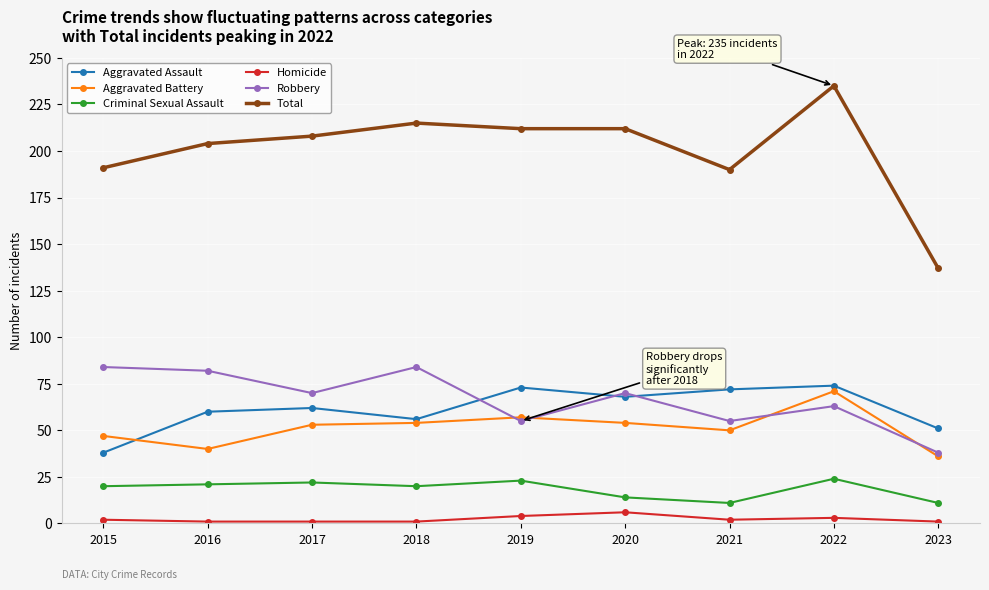

Which category has the highest value across all series?

2022